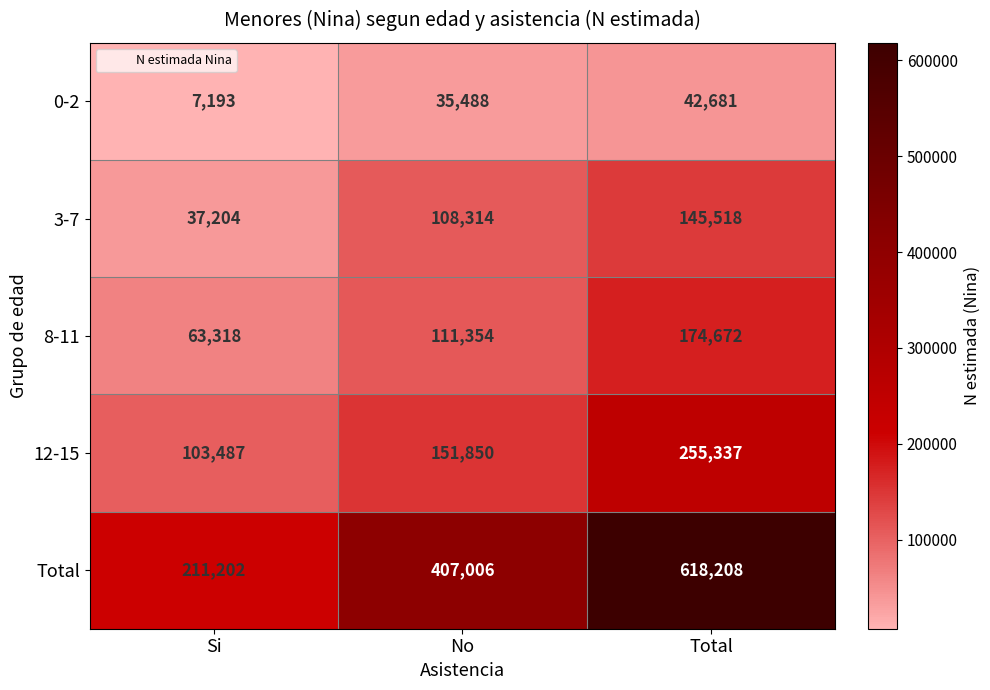

What is the sum of the 12-15 values at Total and No?

407187